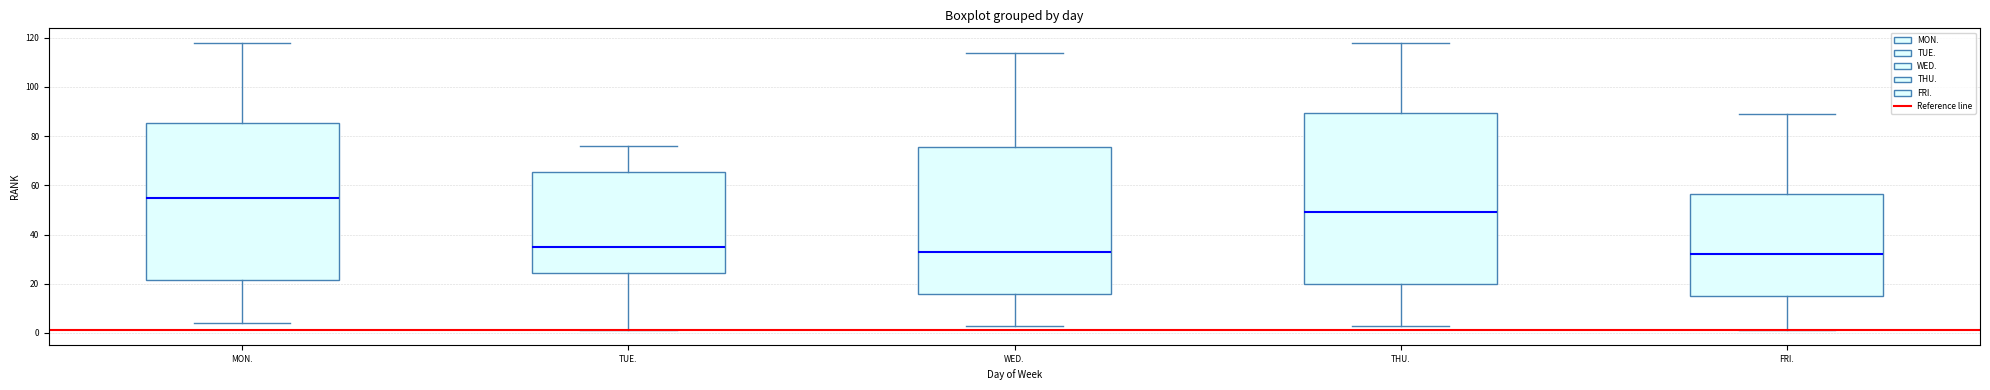

Reading left to right, transcribe this box plot: for each box, give where its median line is, the range the box spans, and where its two whiskers end, as read against the y-axis. The values are not printed on the chart, so give them approximately, as read against the axis.

MON.: median 56, box 22 to 86, whiskers 4 to 118
TUE.: median 36, box 24 to 66, whiskers 2 to 76
WED.: median 34, box 16 to 76, whiskers 4 to 114
THU.: median 50, box 20 to 90, whiskers 4 to 118
FRI.: median 32, box 16 to 56, whiskers 2 to 90